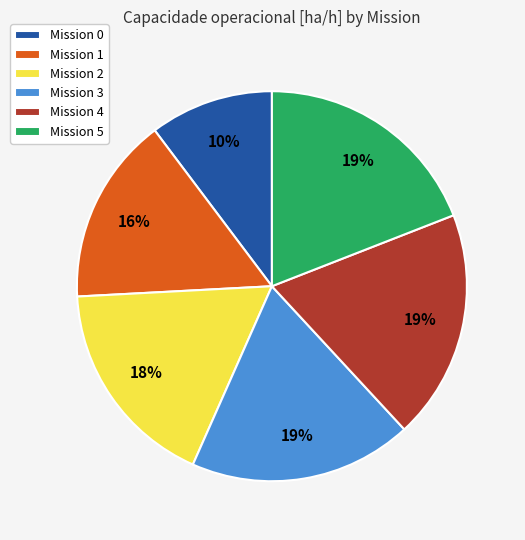

True or false: Mission 4 accounts for 19% of the total.

True